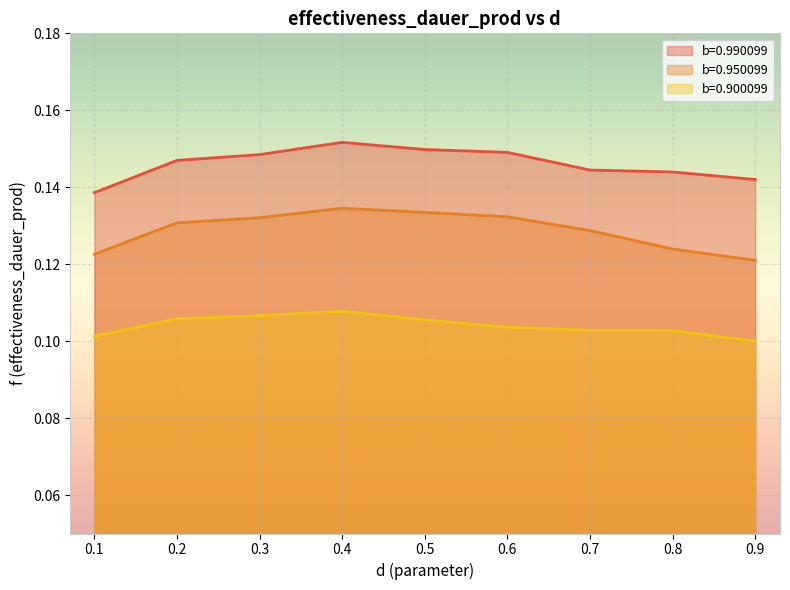

Which series has the widest spread of values?

b=0.950099